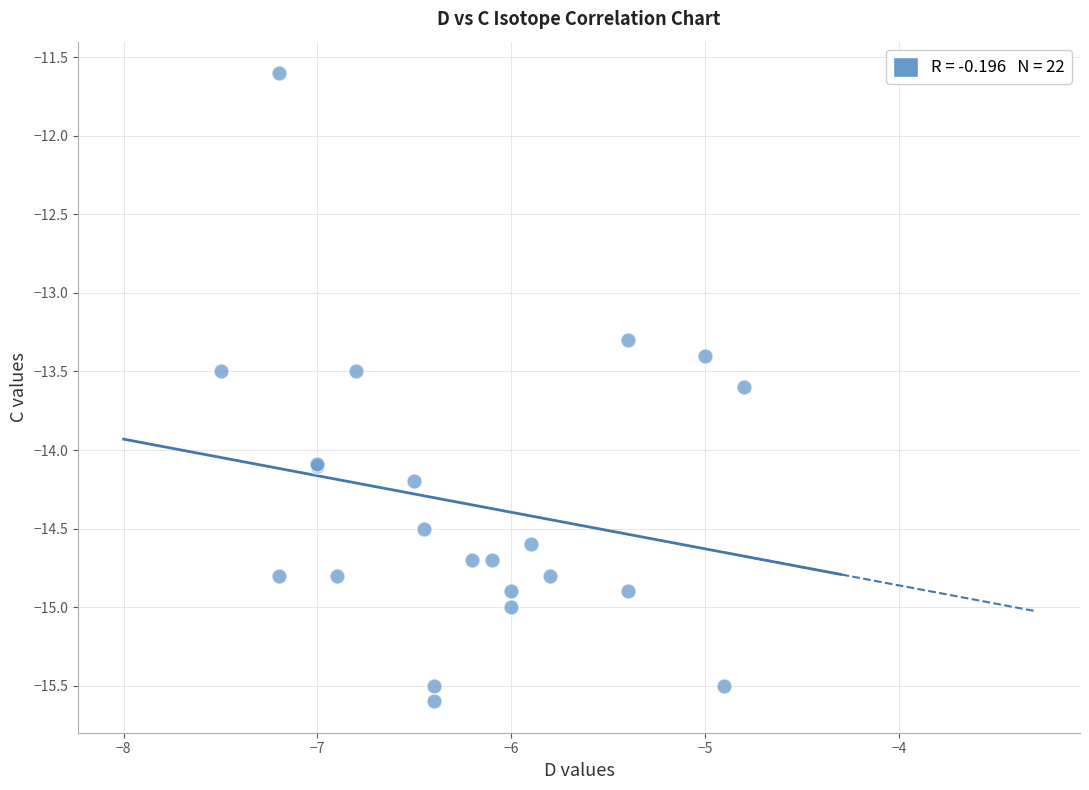

What Y value in the scatter plot is closest to -13?

-13.3